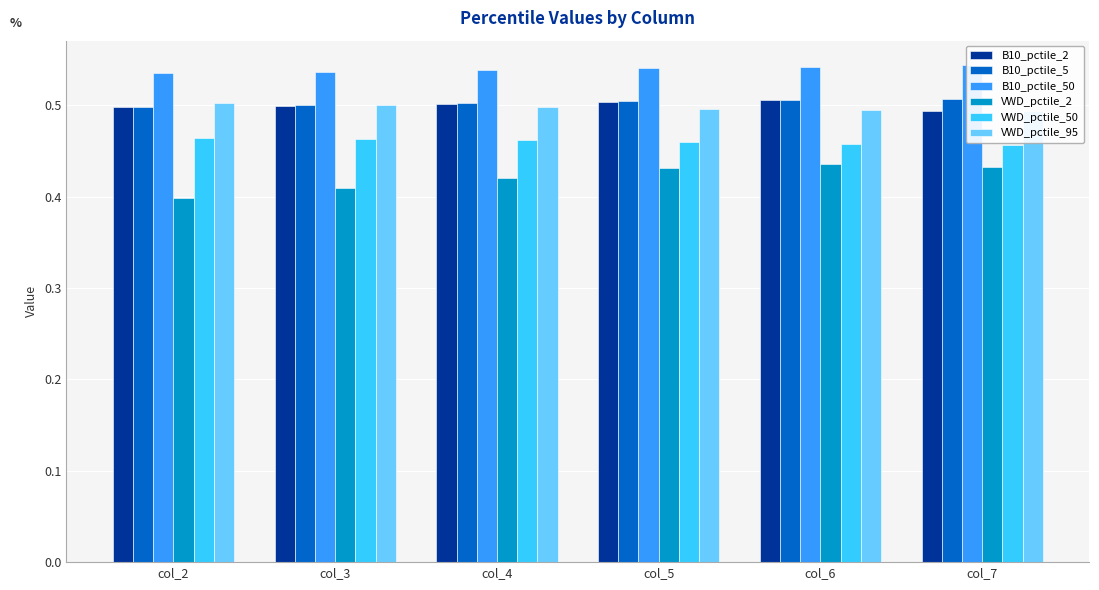

What are all the series names shown in the legend?

B10_pctile_2, B10_pctile_5, B10_pctile_50, VWD_pctile_2, VWD_pctile_50, VWD_pctile_95